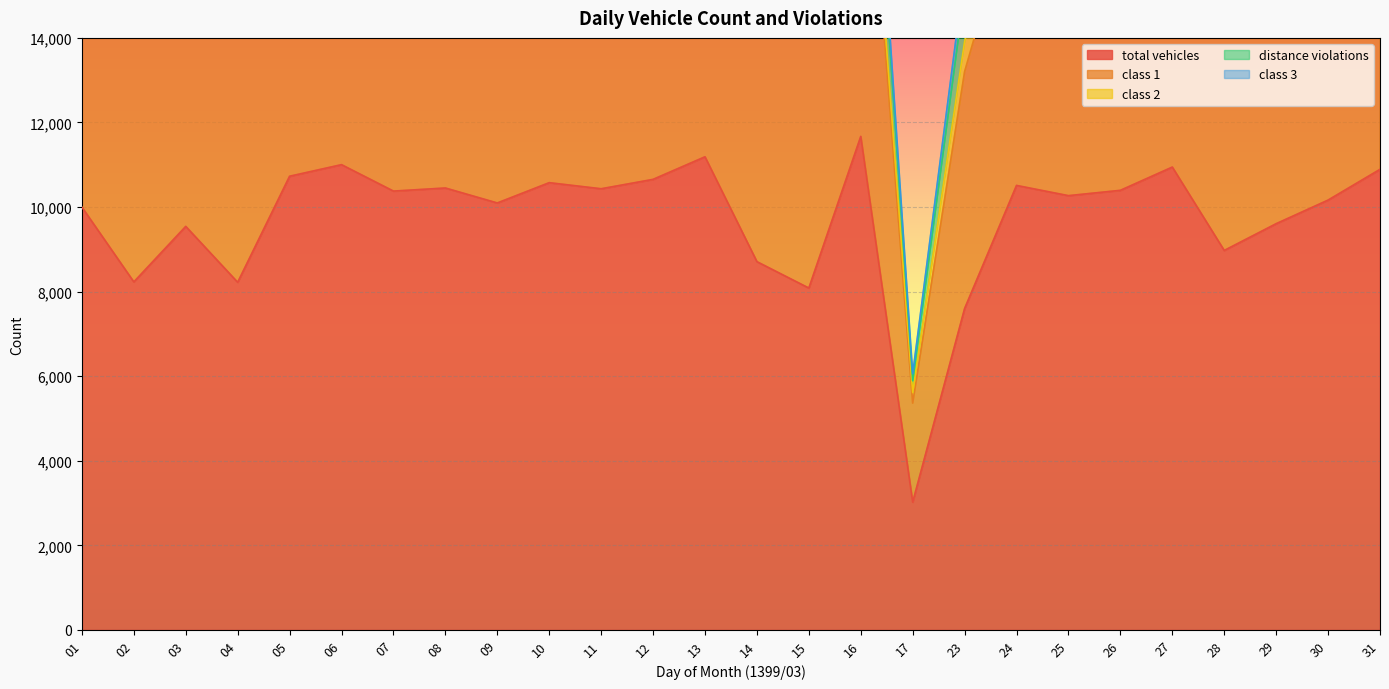

True or false: class 1 and total vehicles cross at least once.

False